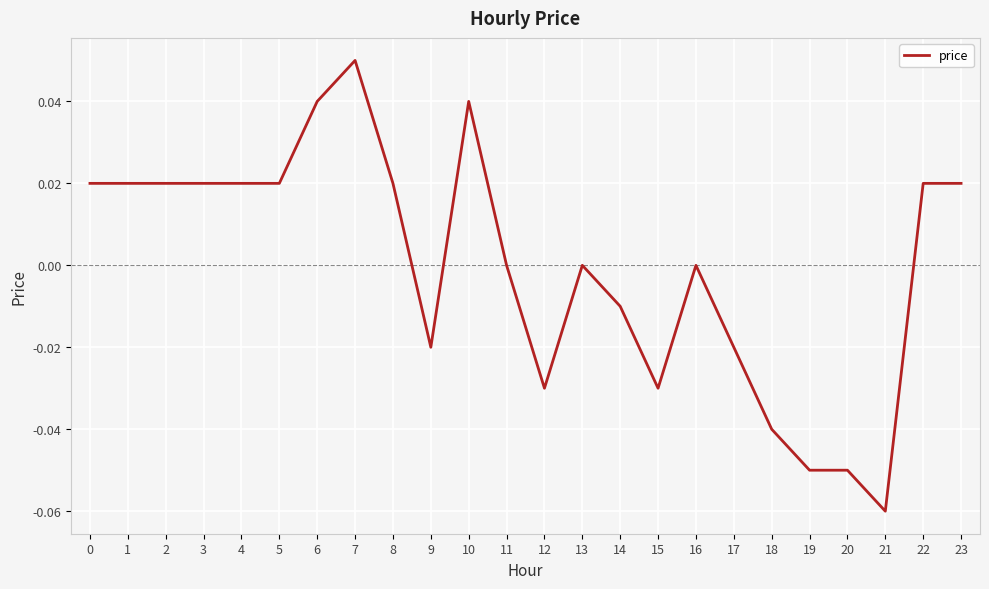

Which has a higher value, 6 or 16?

6